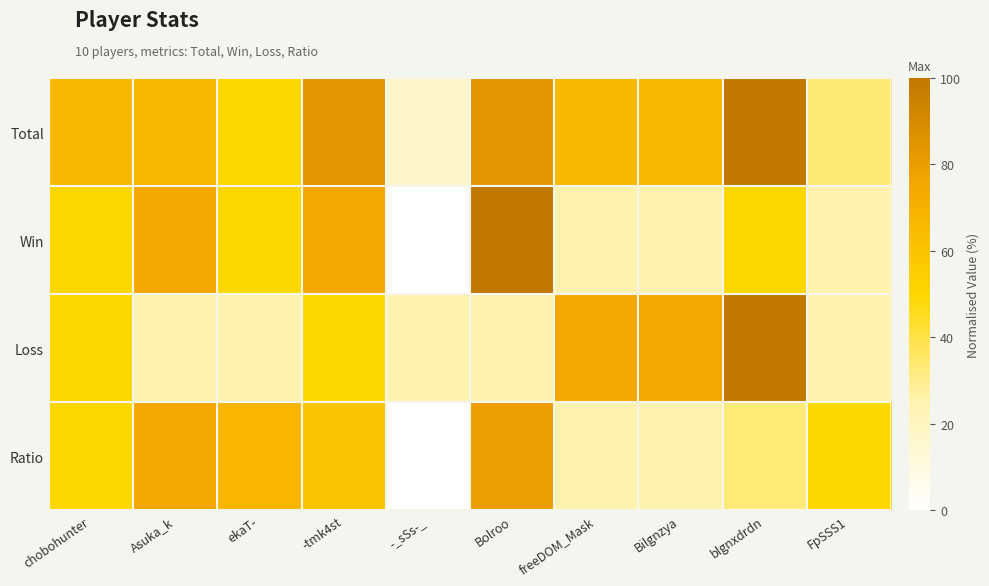

At Asuka_k, list the series in order from largest to smallest.

Win, Ratio, Total, Loss